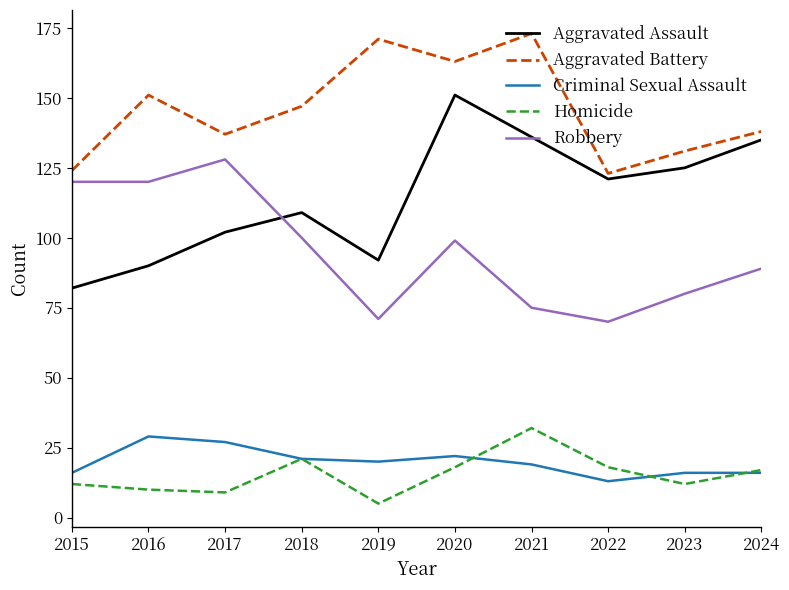

Which series ends up on top after the final intersection of Robbery and Aggravated Assault?

Aggravated Assault